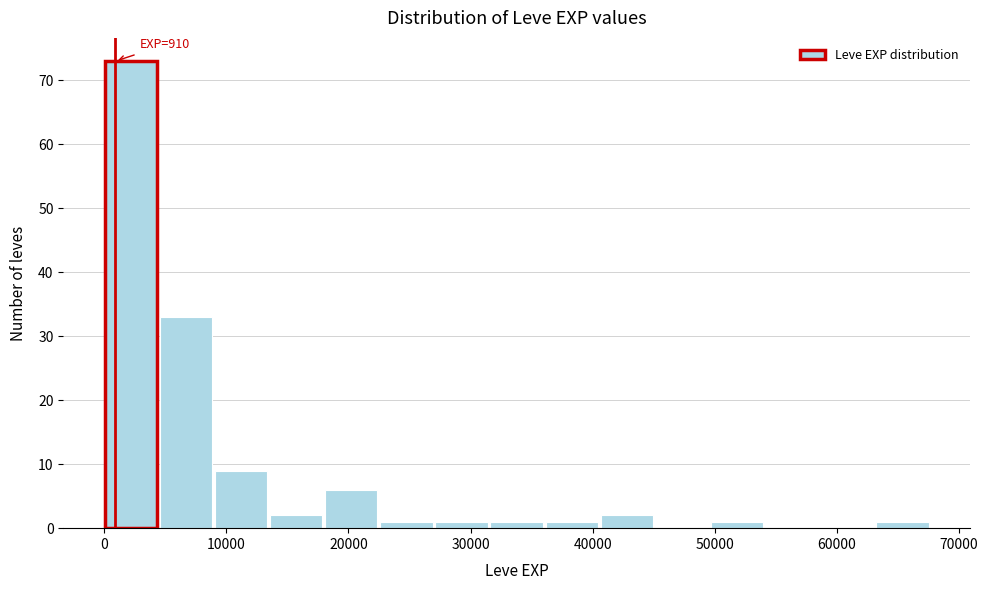

Over which range of the x-axis is the bar tallest?

0 to 5000